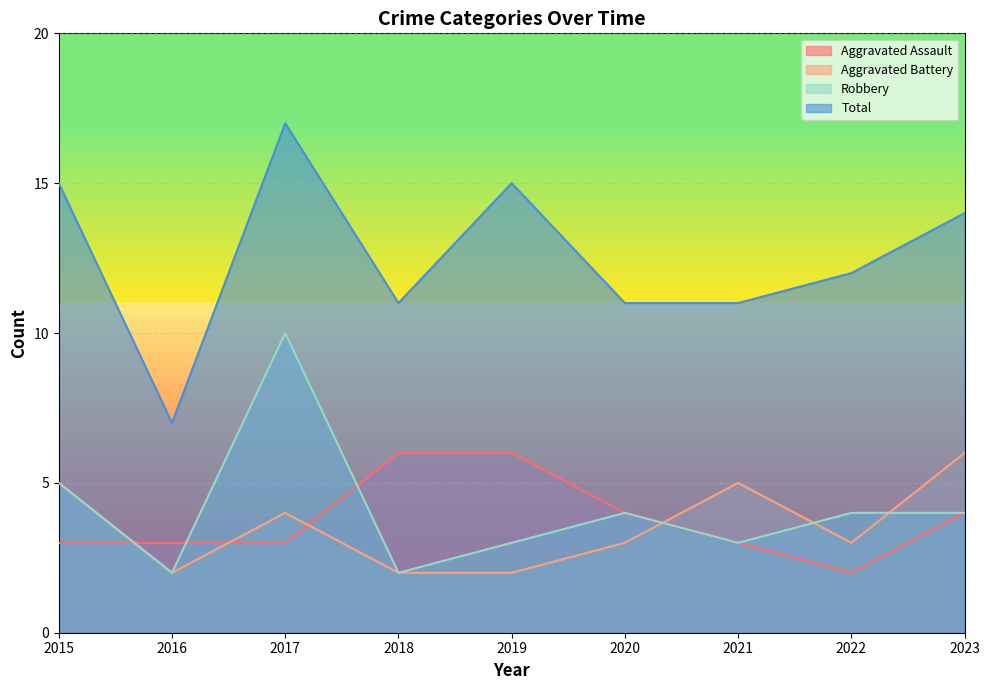

How many interior local peaks does the Aggravated Battery series have?

2